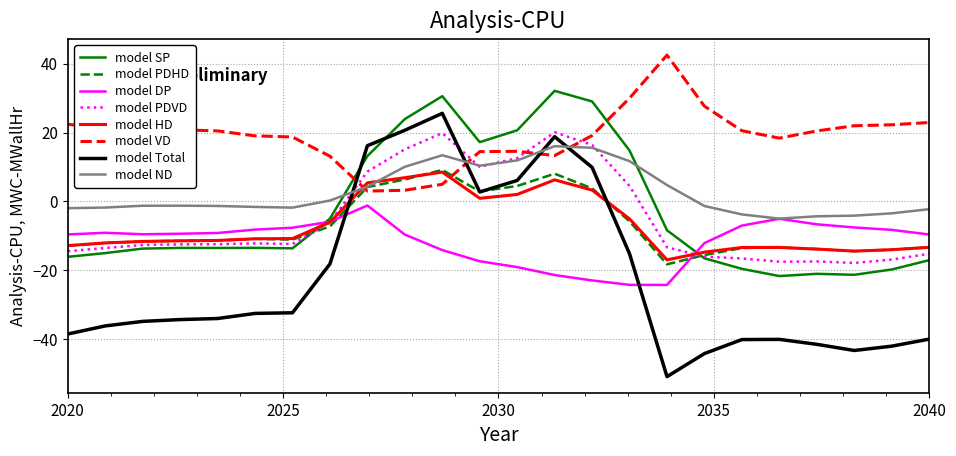

How many lines are shown in the chart?

8